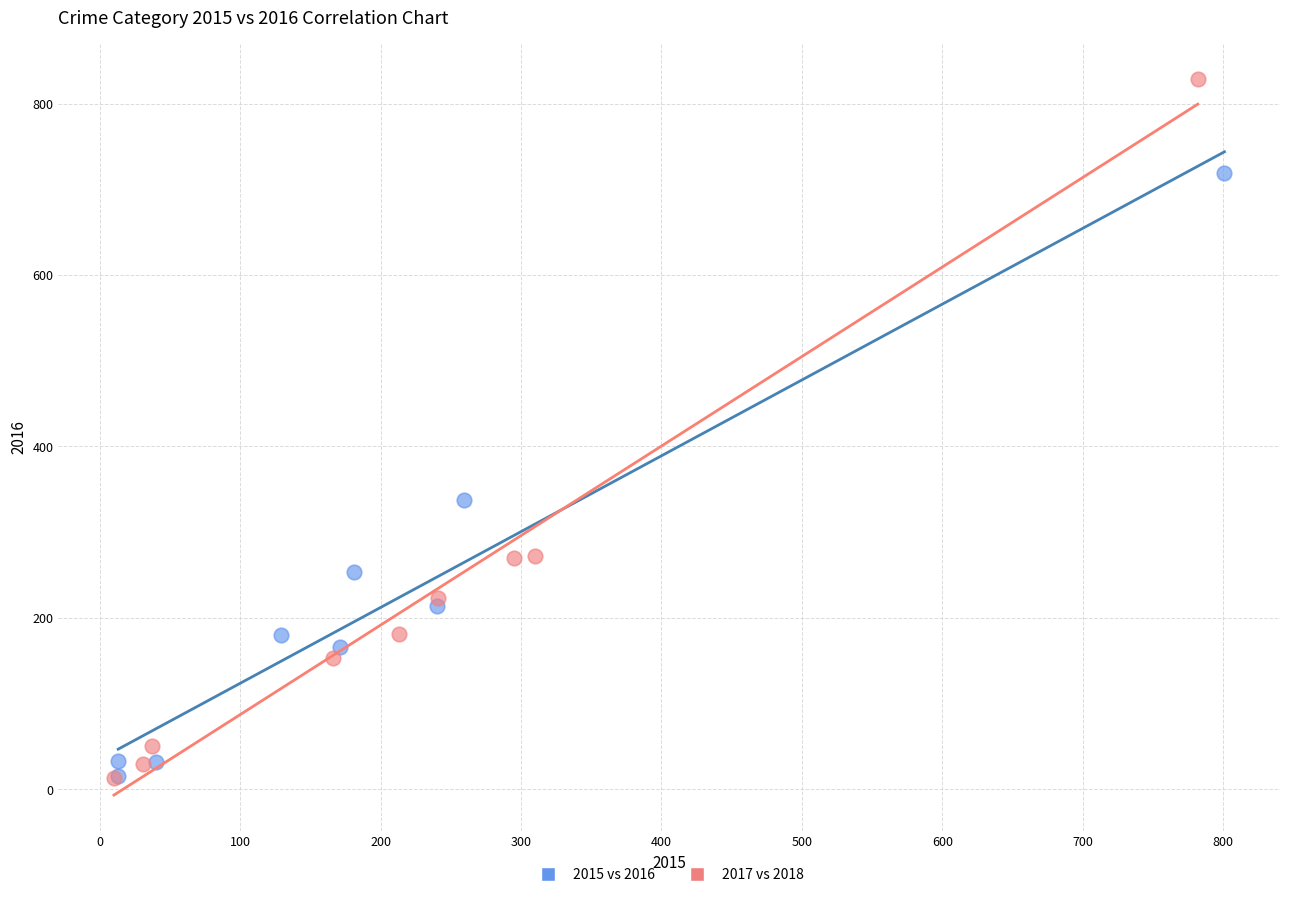

Which series has the largest Y range (max minus min)?

2017 vs 2018